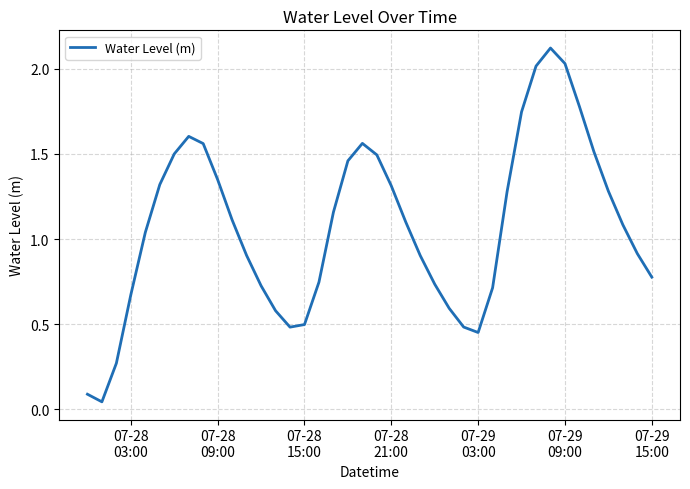

Is this an area chart (filled region under the line)?

No